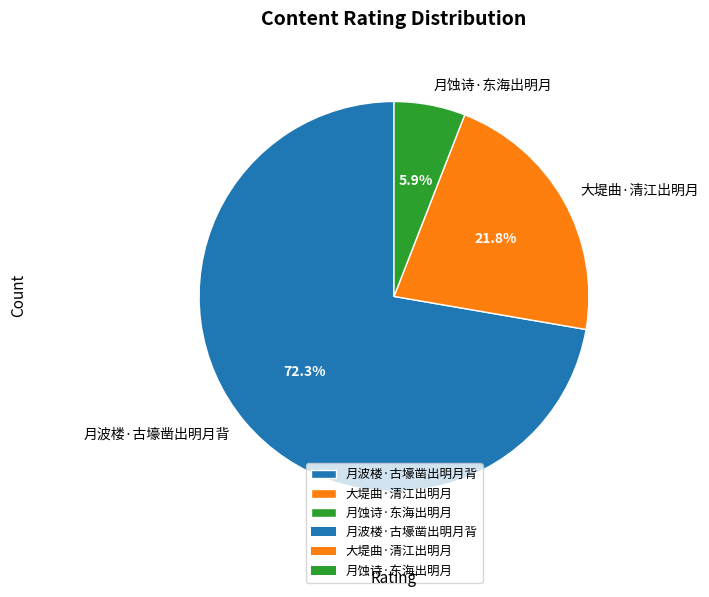

True or false: 大堤曲·清江出明月 accounts for 16% of the total.

False